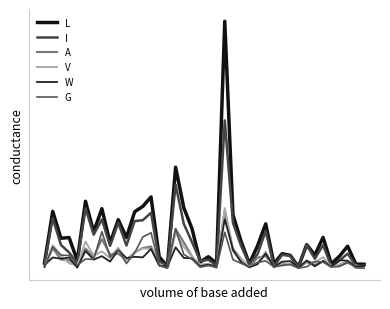

True or false: I has more than 2 interior local peaks.

True